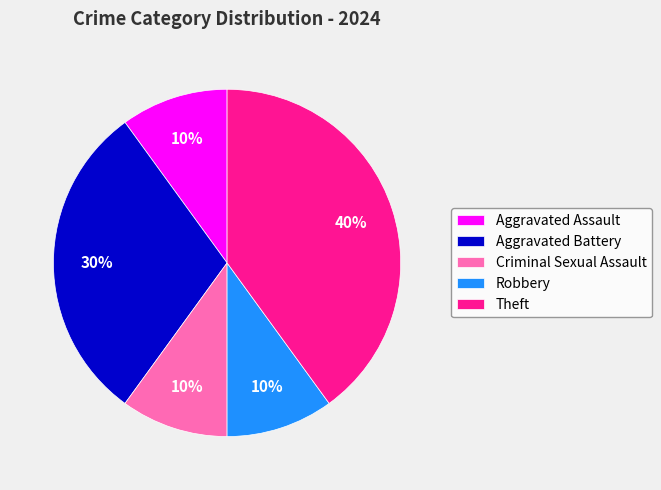

To the nearest percent, what is the difference between the largest and smallest slice percentages?

30%